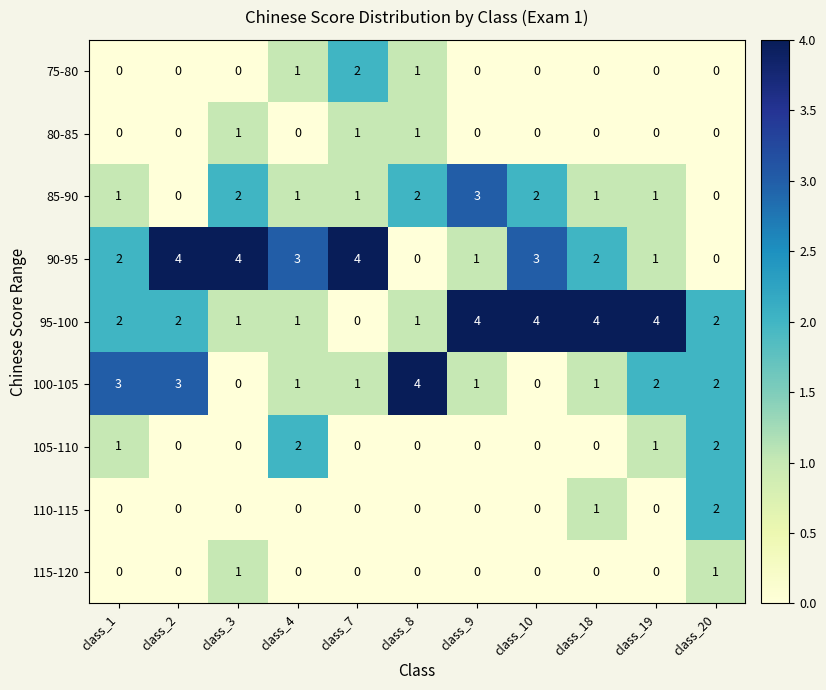

What is the maximum value for 100-105?

4